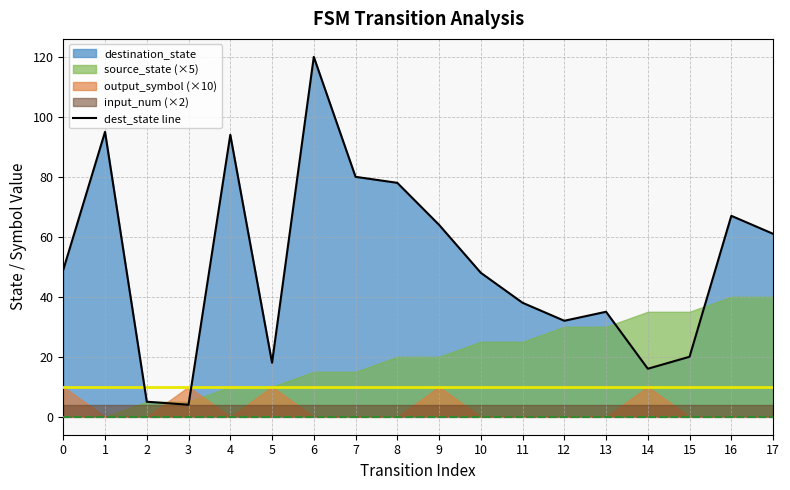

What is the average value?

51